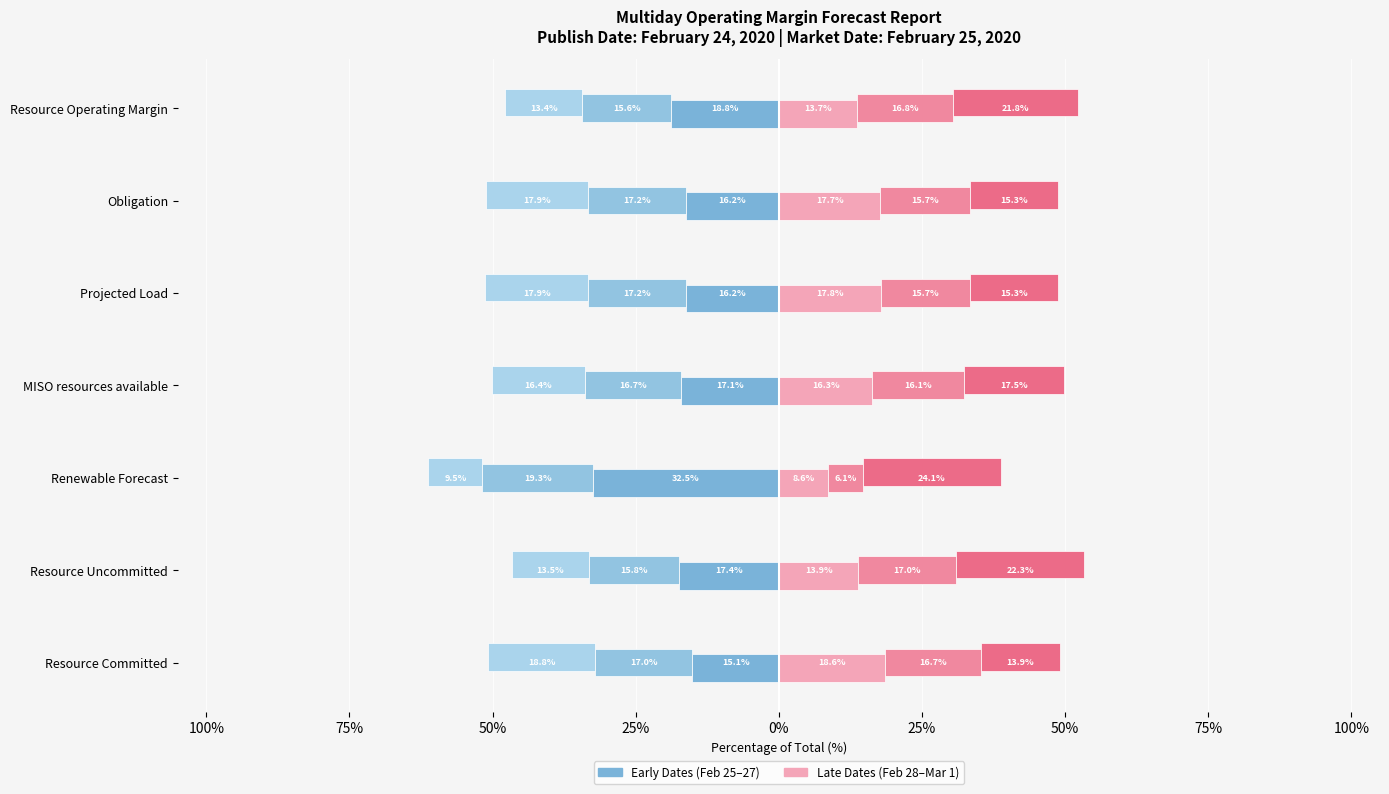

True or false: 2020-02-29 HE10 has a value of 26.3 at Projected Load.

False